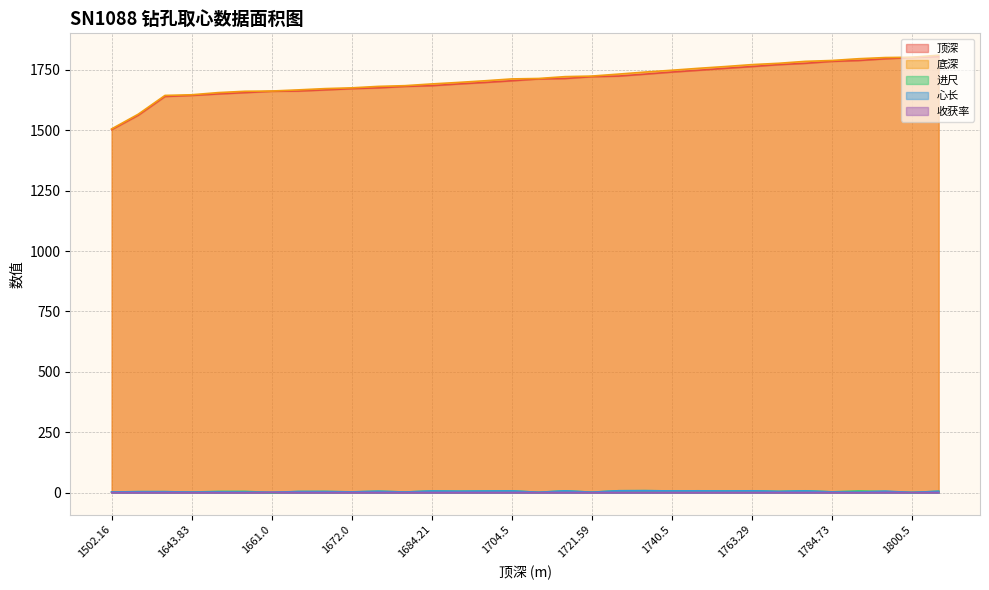

Where is 底深 nearest to the value 1657?

1650.07